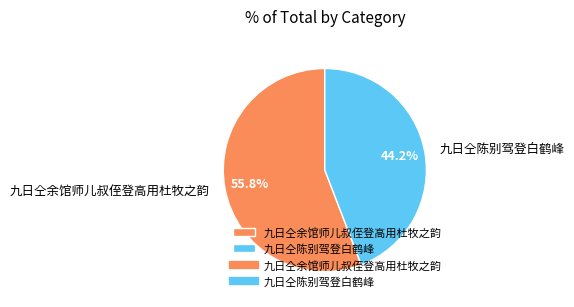

To the nearest percent, what is the difference between the largest and smallest slice percentages?

12%